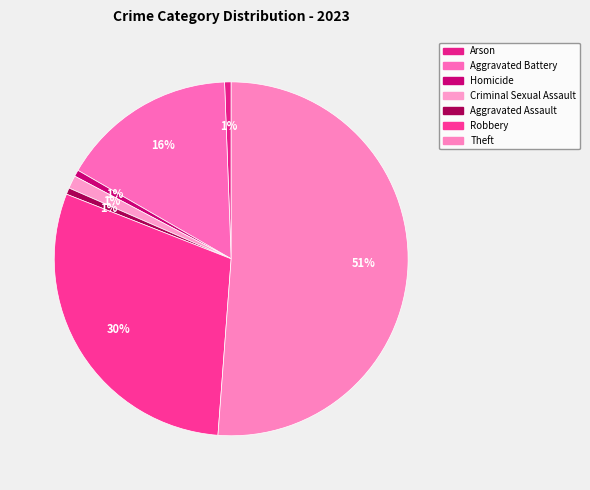

To the nearest percent, what is the combined percentage of Criminal Sexual Assault and Homicide?

2%